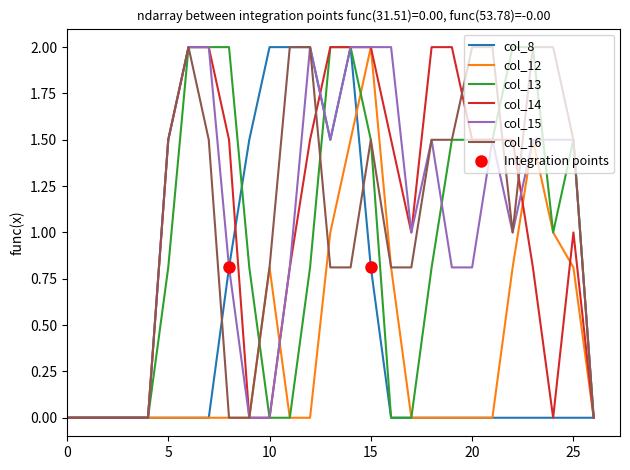

What is the value of the col_13 point at the 7th from the left?

2.0